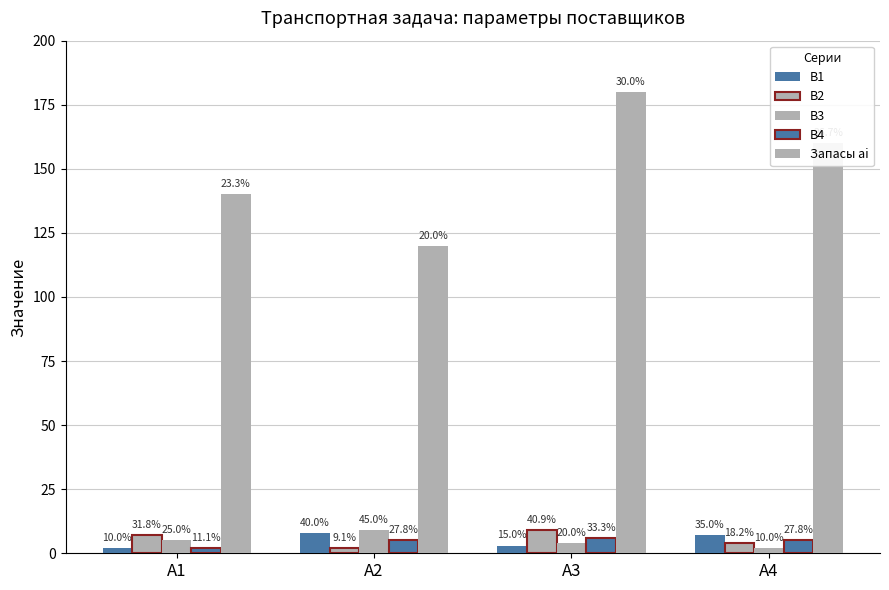

Which category has the lowest value across all series?

A1